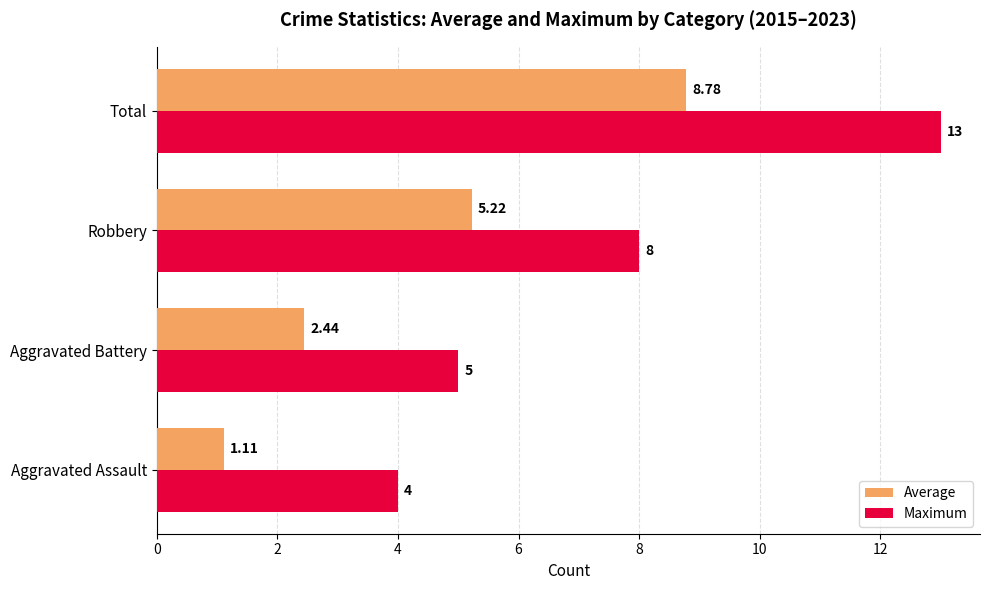

At how many categories does at least one series exceed 1?

4